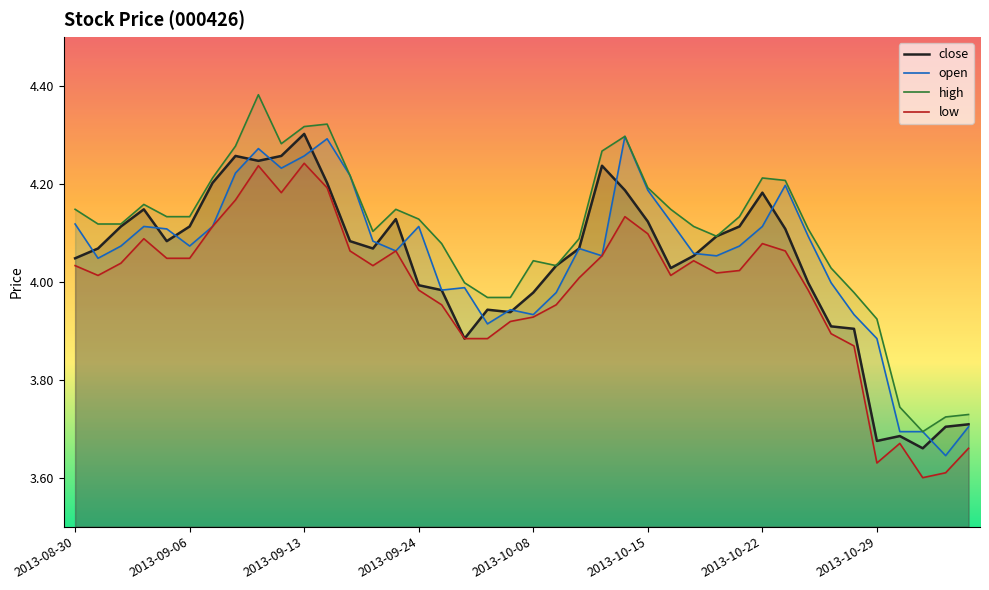

True or false: low has a value of 2.0 at 2013-10-22.

False